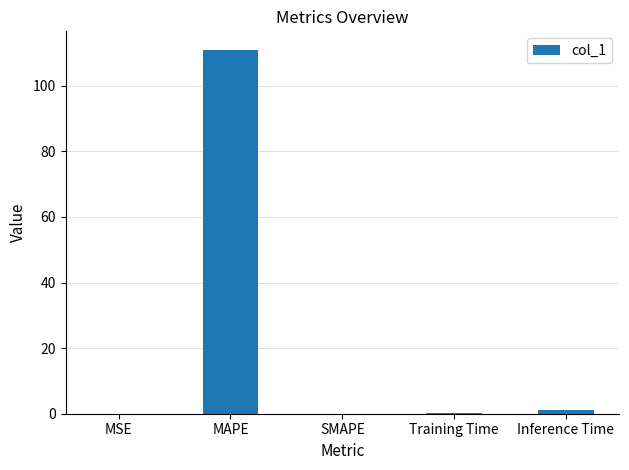

What is the maximum value shown in the chart?

111.0